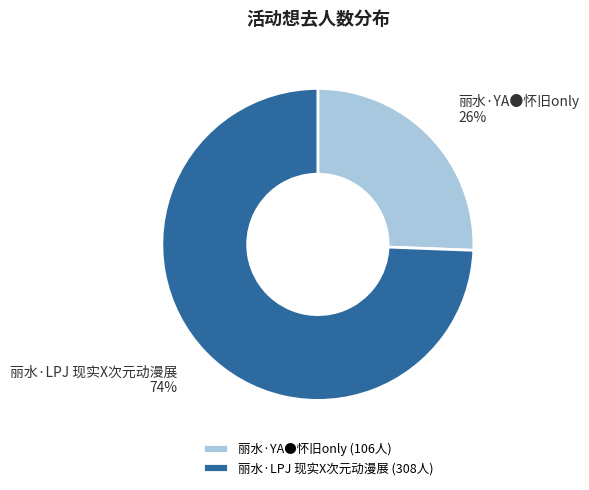

To the nearest percent, what is the combined percentage of 丽水·YA●怀旧only and 丽水·LPJ 现实X次元动漫展?

100%